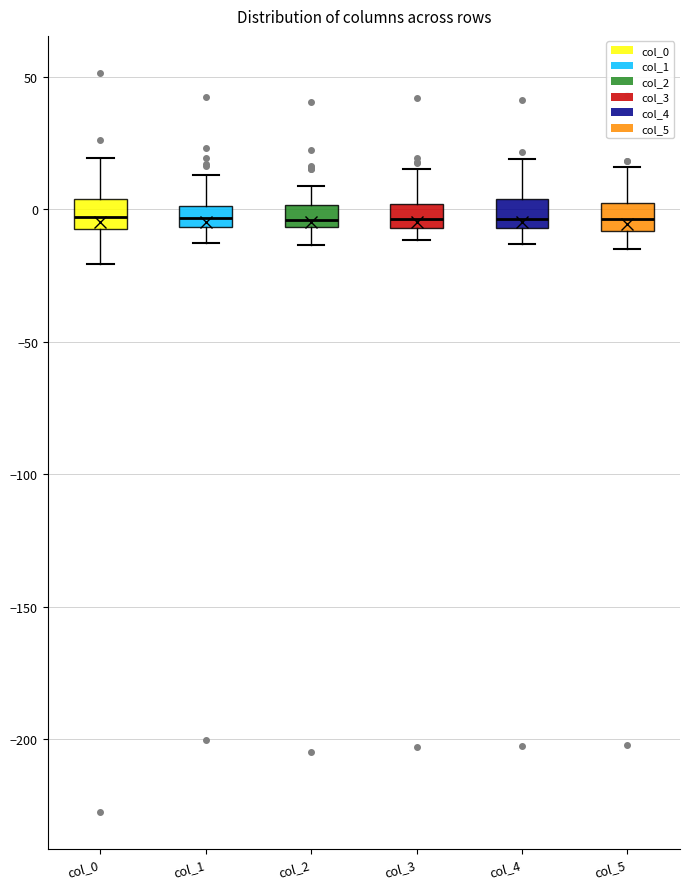

Where does the median line of the box for col_5 sit on the y-axis? The values are not printed on the chart, so give them approximately, as read against the axis.

-5